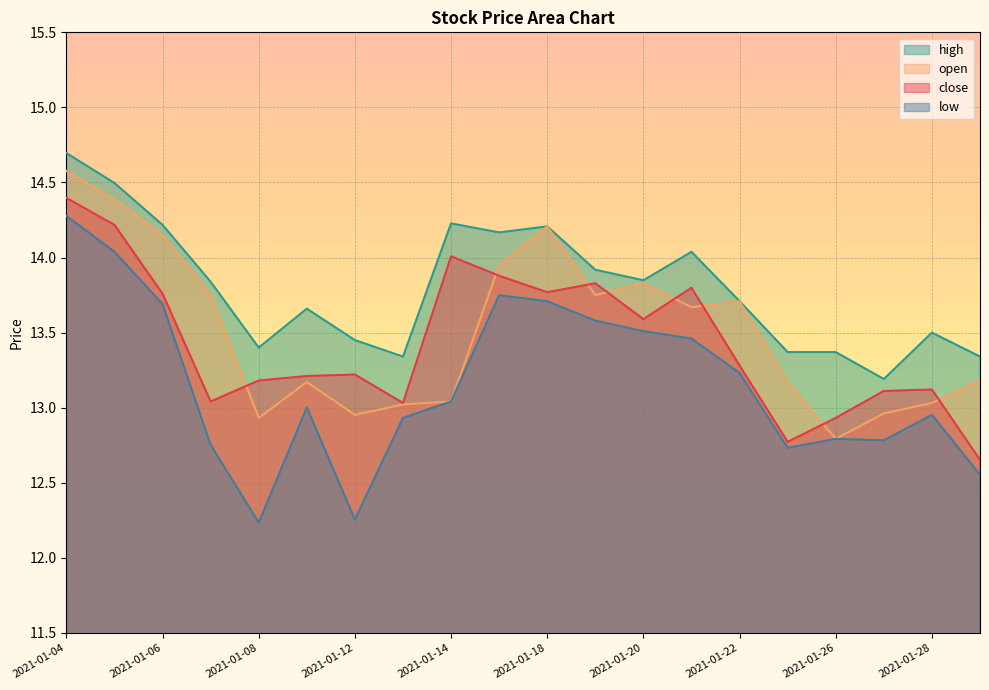

What is the value of the close point at the 5th from the left?

13.2